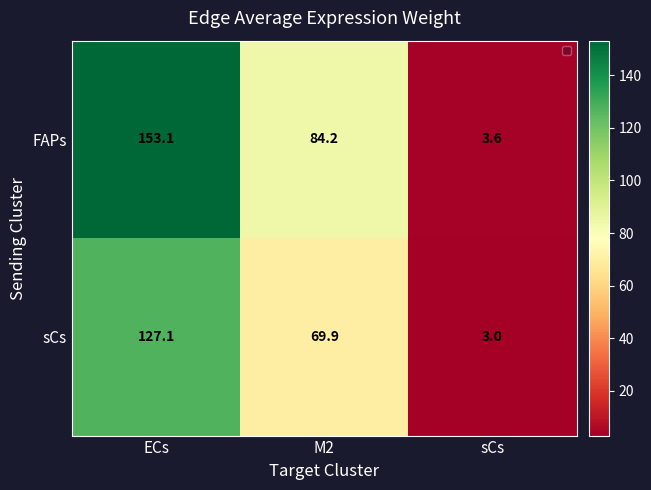

Which series has the largest total across all categories?

FAPs